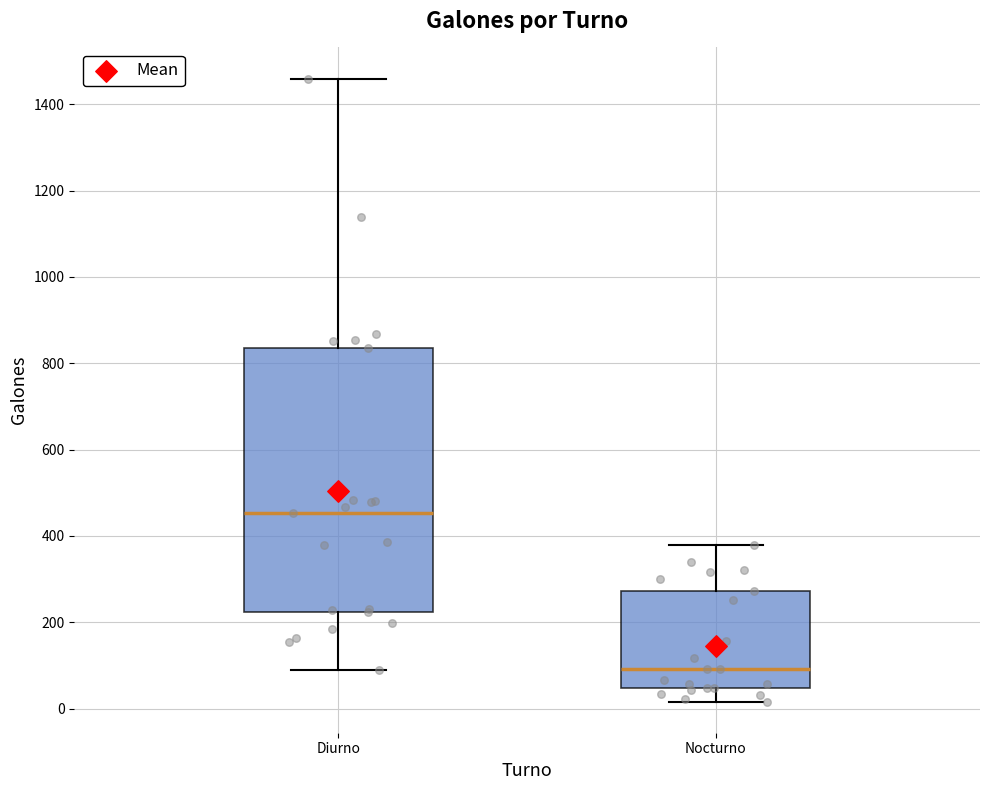

Reading left to right, read every box against the y-axis: the position of its median line, the range the box covers, and the ends of its whiskers. The values are not printed on the chart, so give them approximately, as read against the axis.

Diurno: median 460, box 220 to 840, whiskers 80 to 1460
Nocturno: median 100, box 40 to 280, whiskers 20 to 380